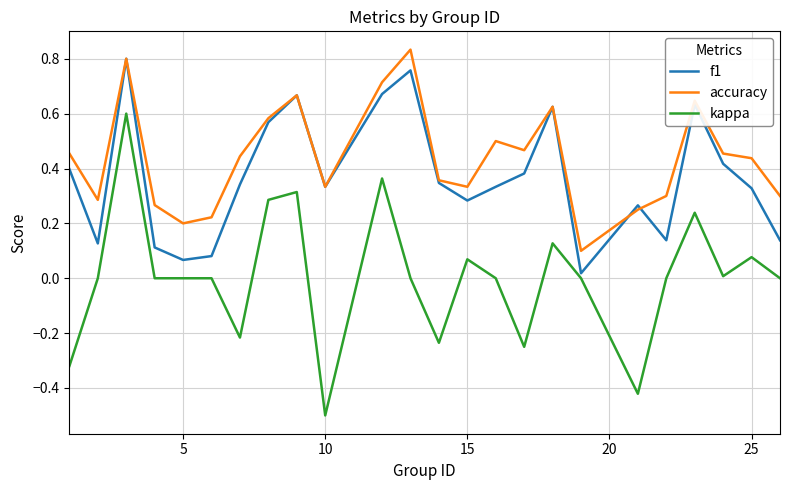

Which series has the largest range (max minus min)?

kappa